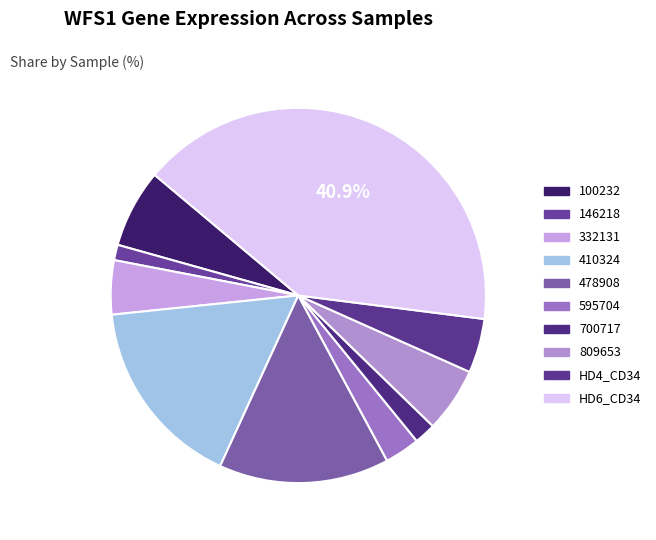

Which slice is the largest?

HD6_CD34